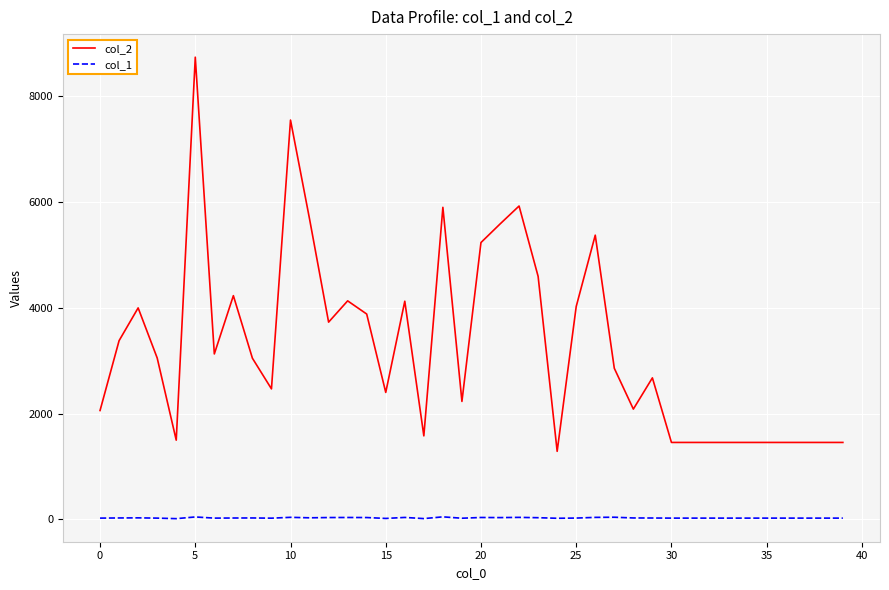

Which series has the widest spread of values?

col_2